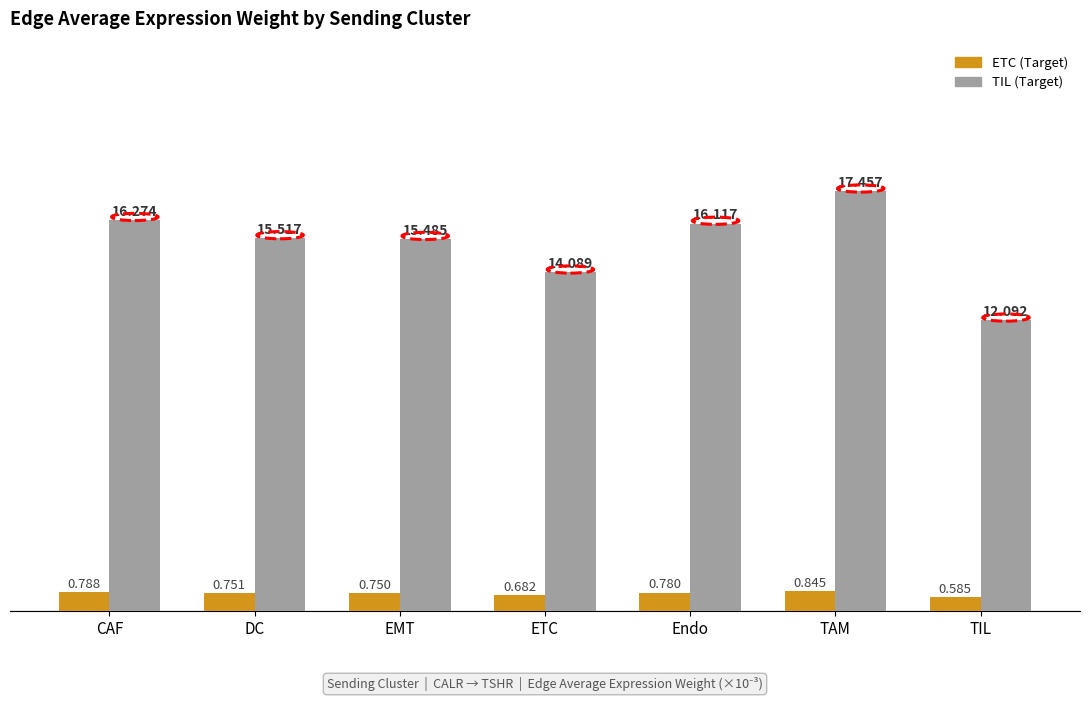

Rank the series by their maximum value, from highest to lowest.

TIL (Target), ETC (Target)